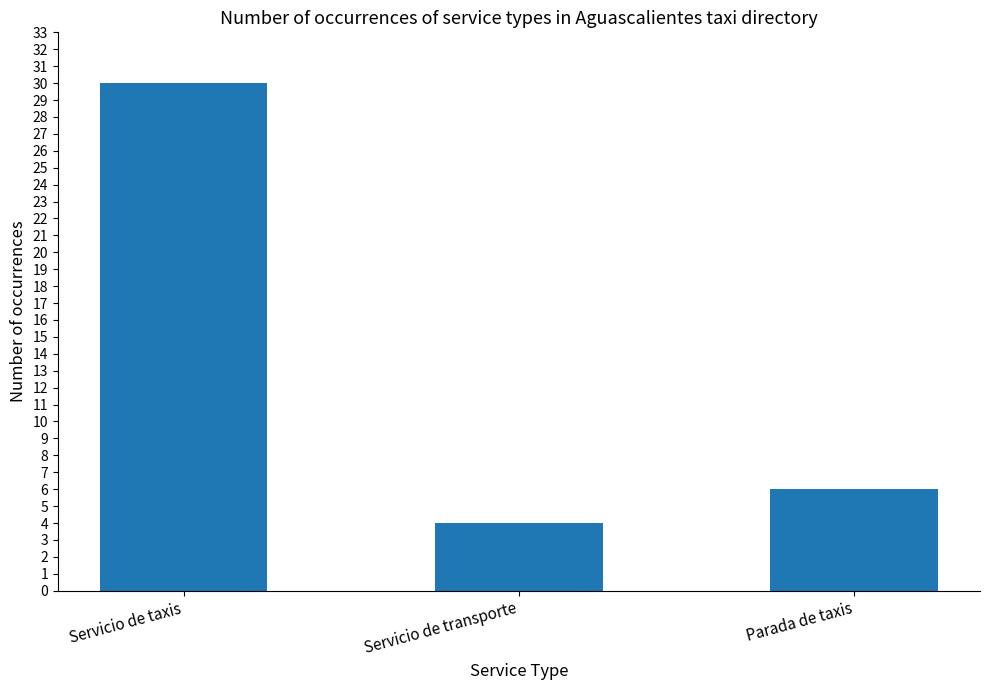

What is the change in value from Servicio de taxis to Servicio de transporte?

-26